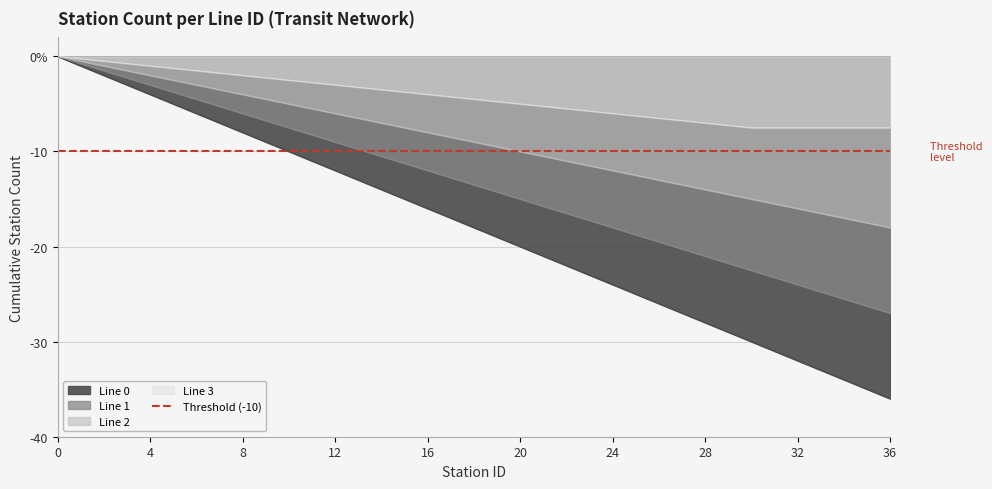

What is the smallest value displayed?

-36.0